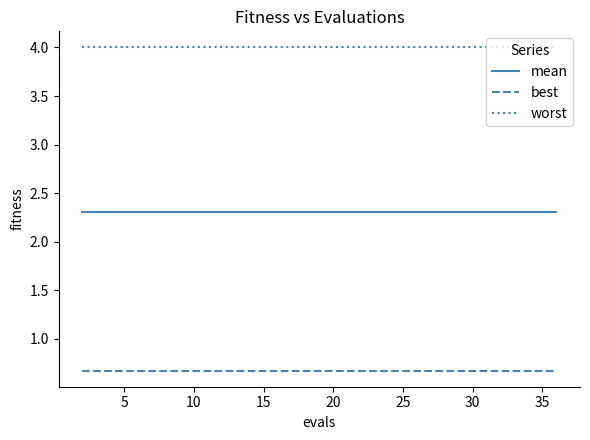

List the series in order of their overall mean, lowest first.

best, mean, worst